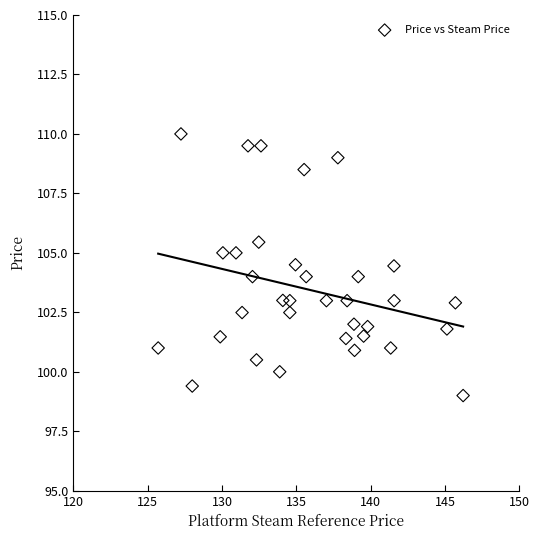

What is the range of Y values (max minus min)?

11.0